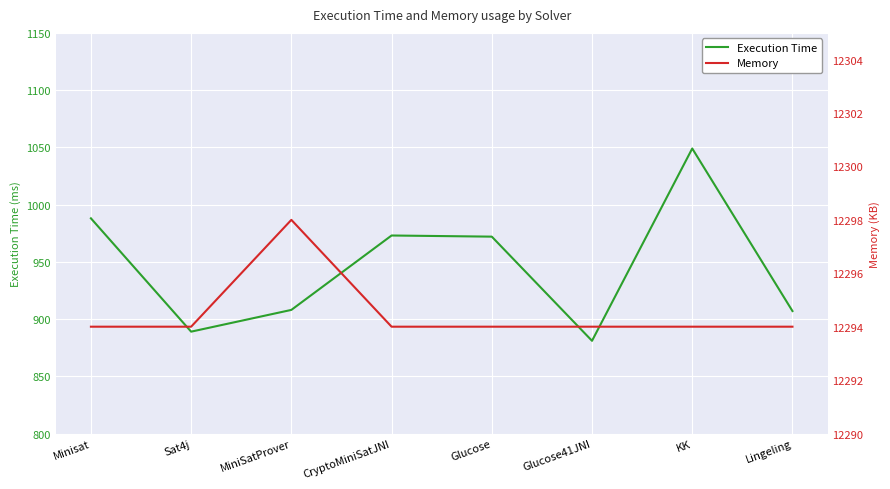

True or false: Memory and Execution Time cross at least once.

False